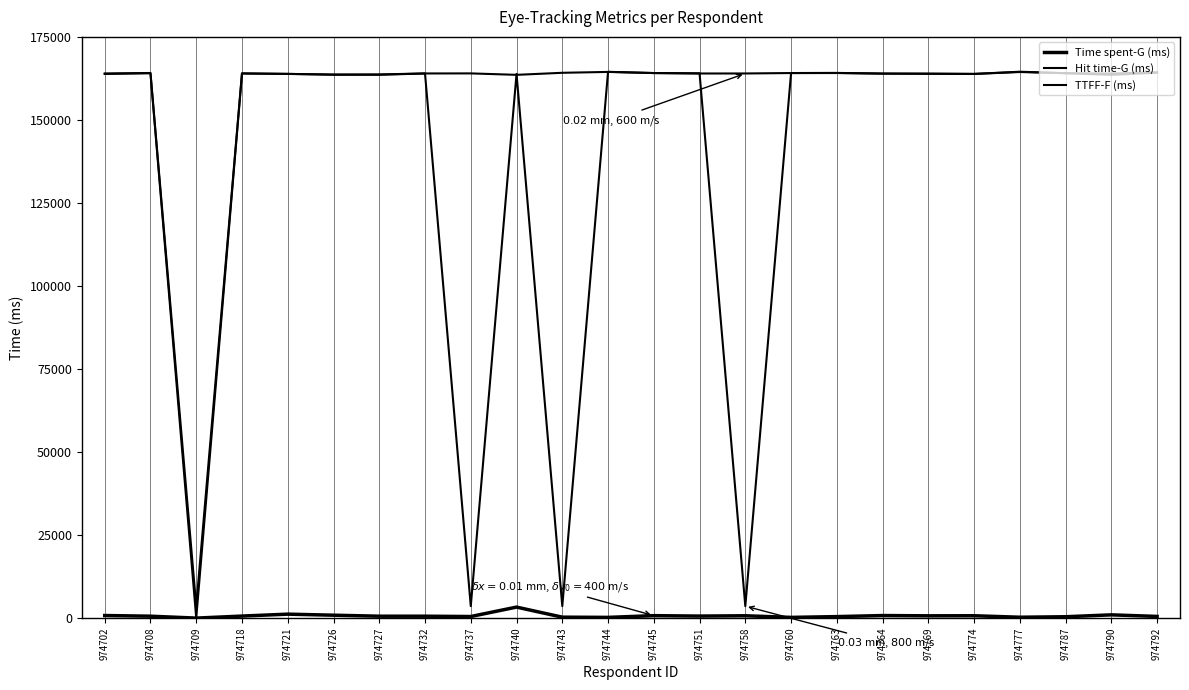

Is this an area chart (filled region under the line)?

No